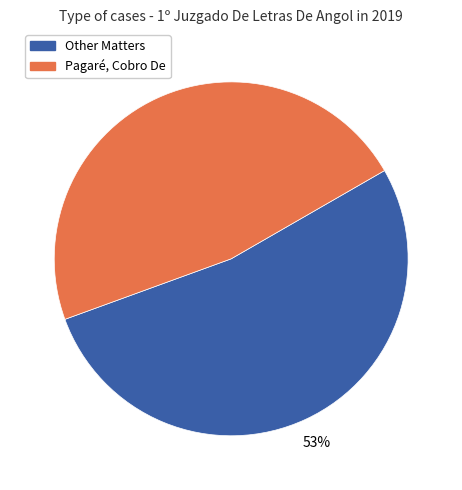

Is there a majority slice in this chart?

Yes